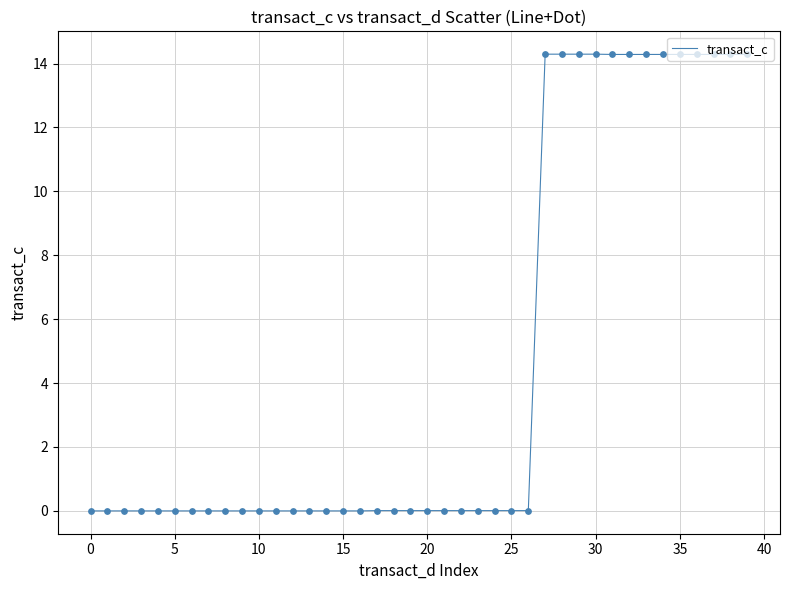

What is the greatest value displayed?

14.3